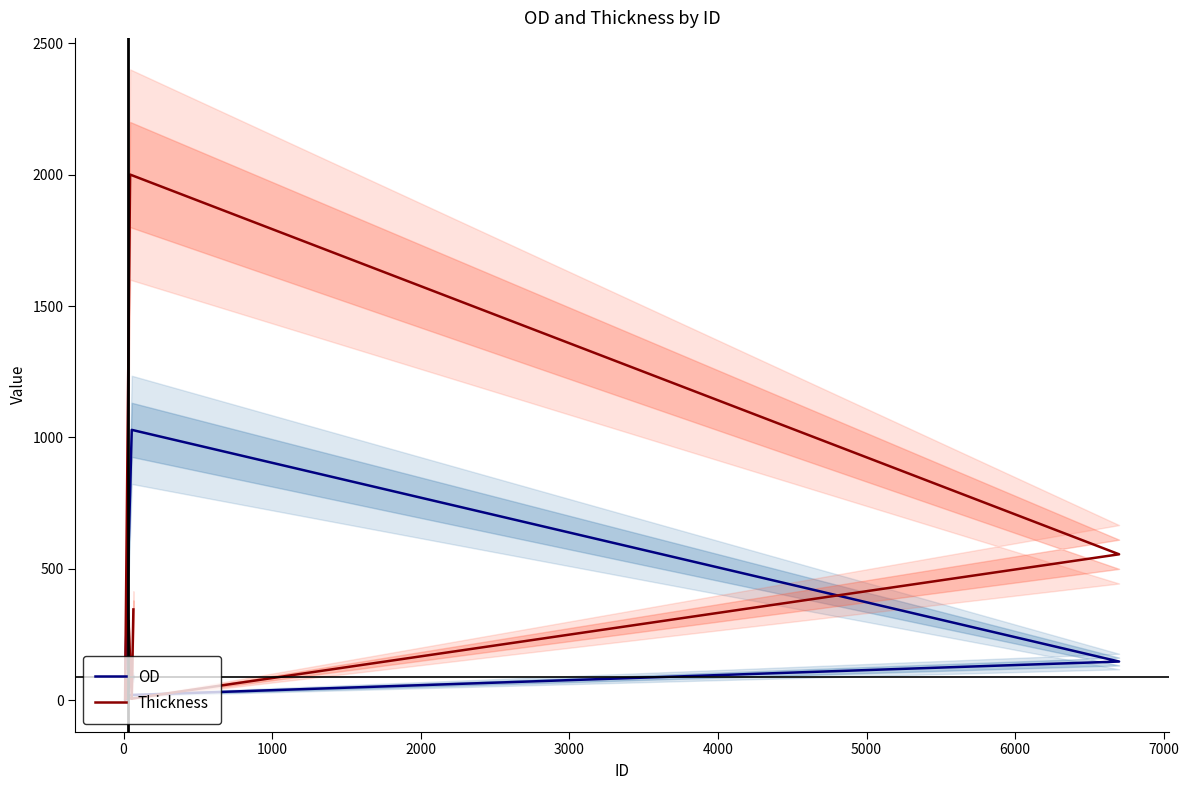

Between 6000 and 3000, which is larger?

6000